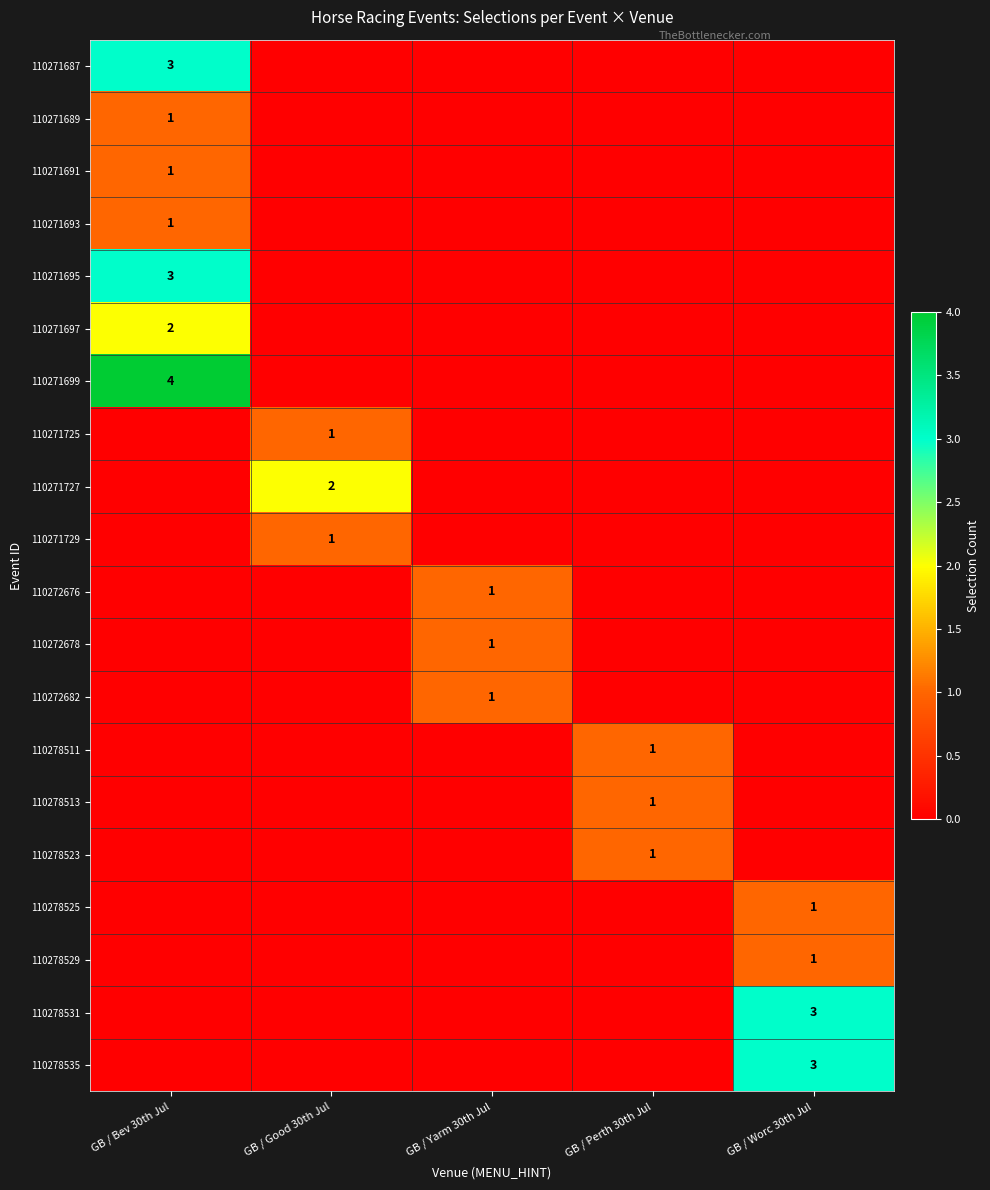

True or false: 110271691 has a value of 1 at GB / Bev 30th Jul.

True